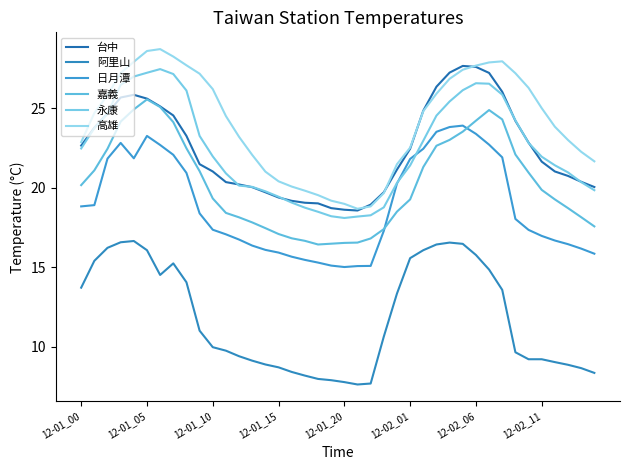

List the series in order of their peak value, lowest first.

阿里山, 日月潭, 嘉義, 永康, 台中, 高雄